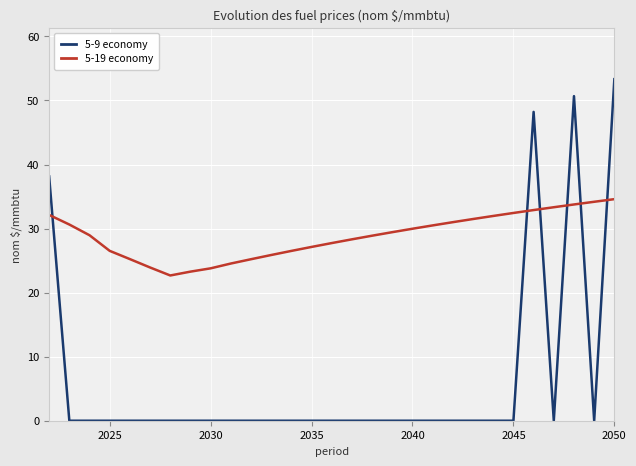

True or false: 5-19 economy and 5-9 economy intersect in this chart.

True